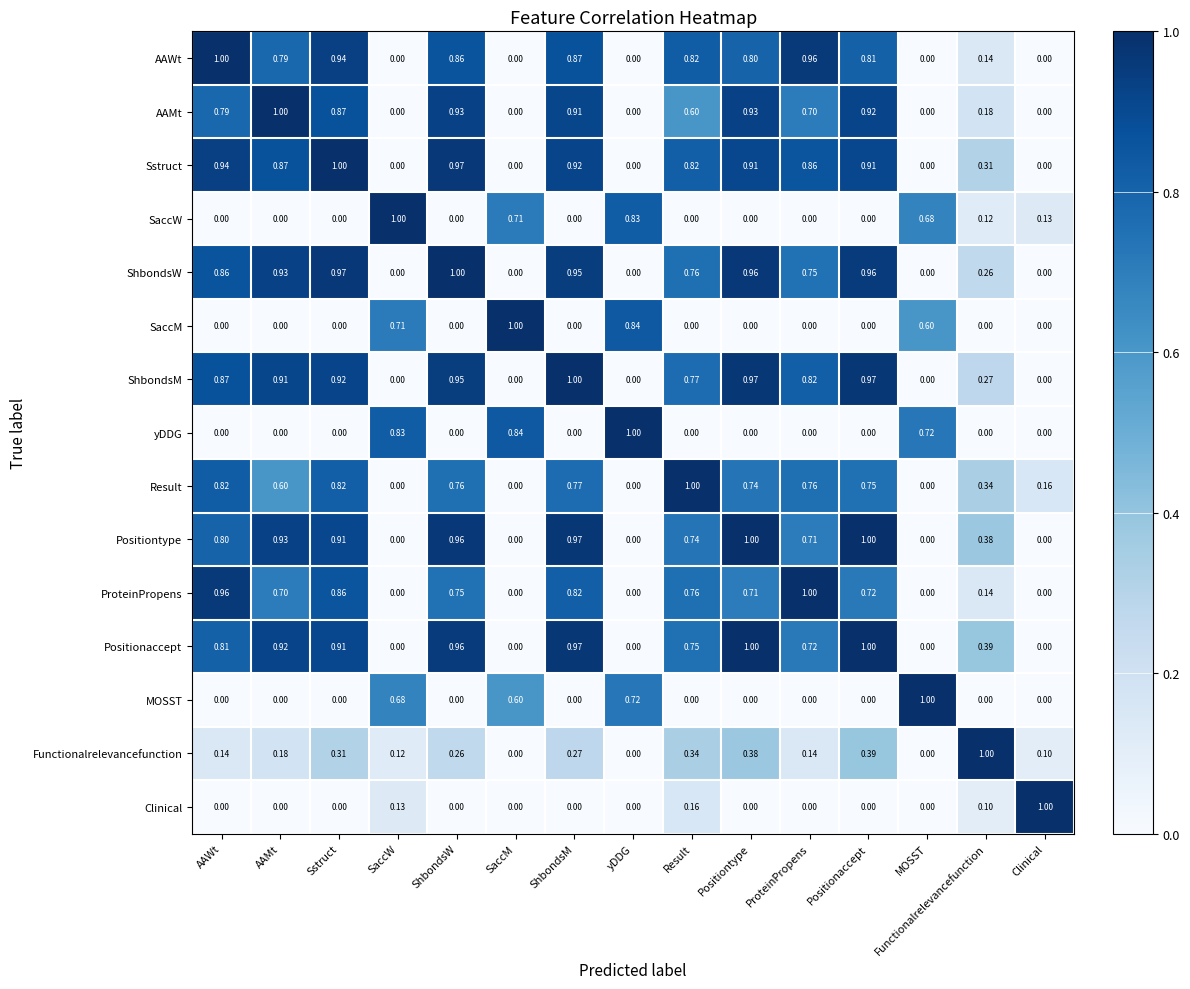

Is the value of SaccW at SaccW greater than the value of SaccM at Clinical?

Yes